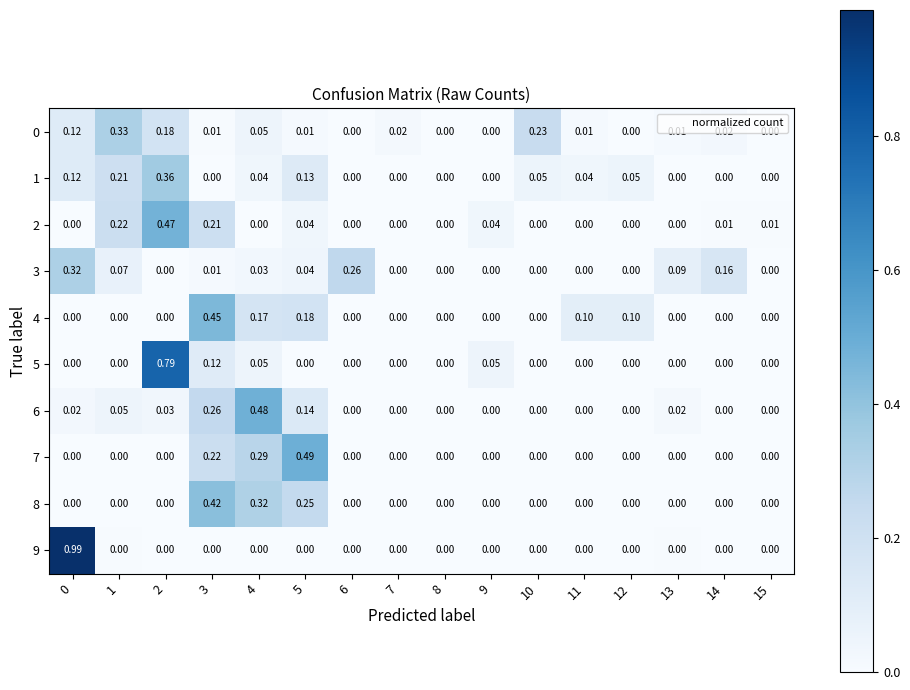

At which category is the sum across all series the highest?

2